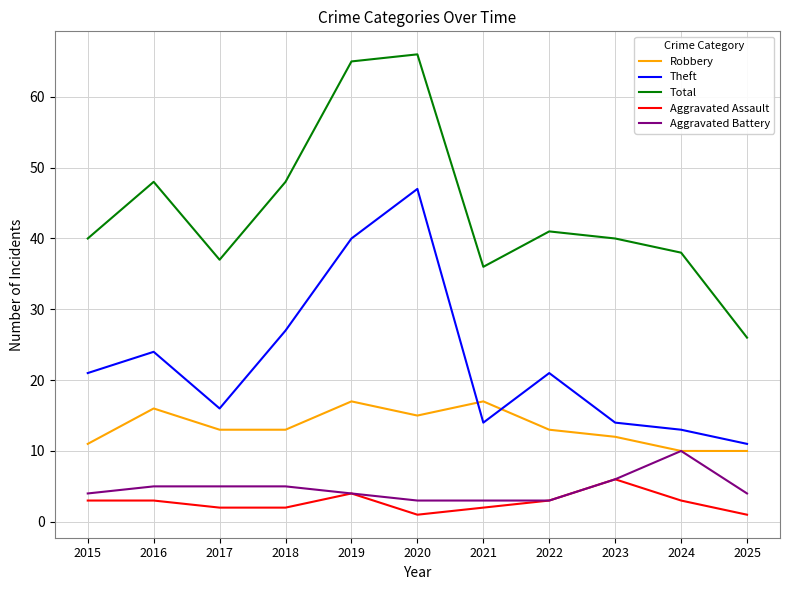

Which series has the largest range (max minus min)?

Total